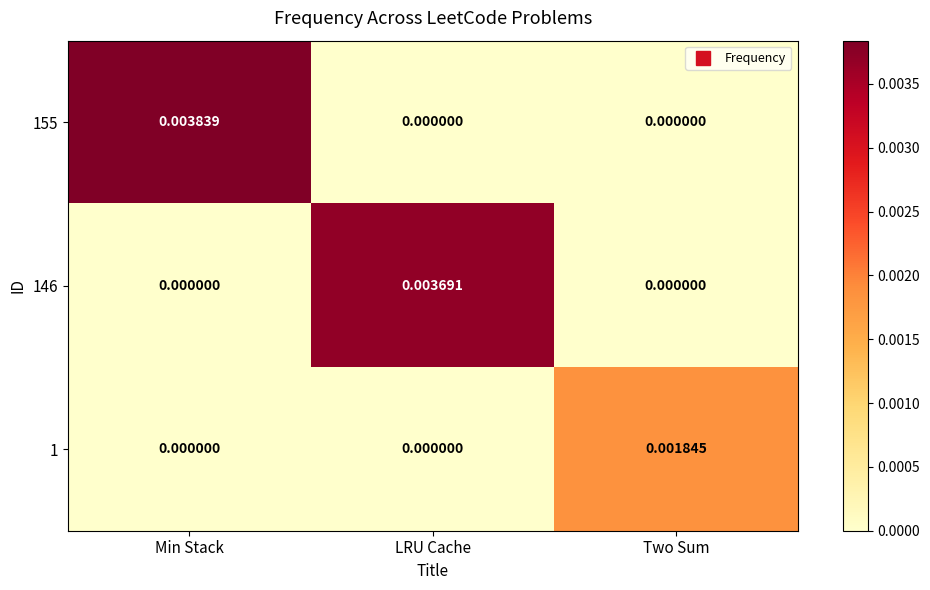

At which category is the sum across all series the highest?

Min Stack